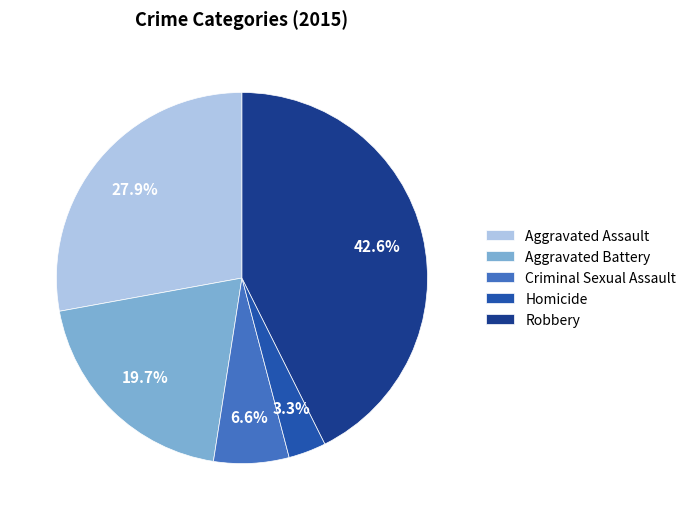

What is the largest slice in the pie chart?

Robbery